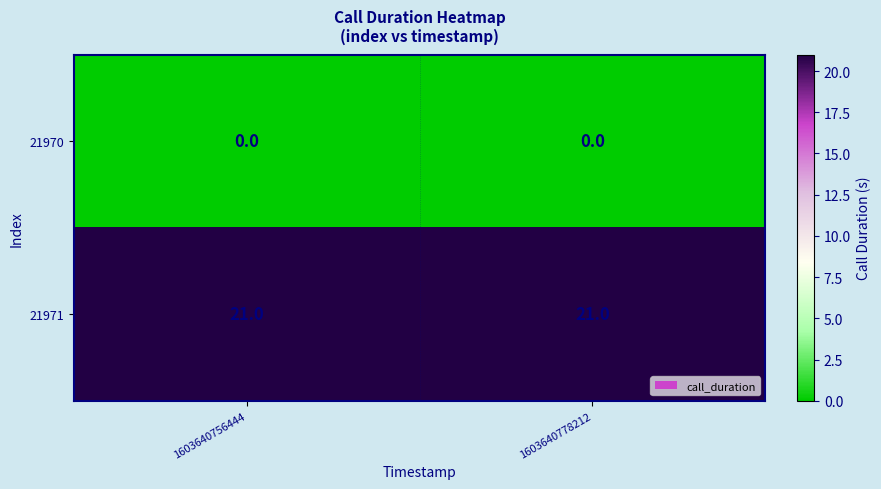

At how many categories does at least one series exceed 11?

2